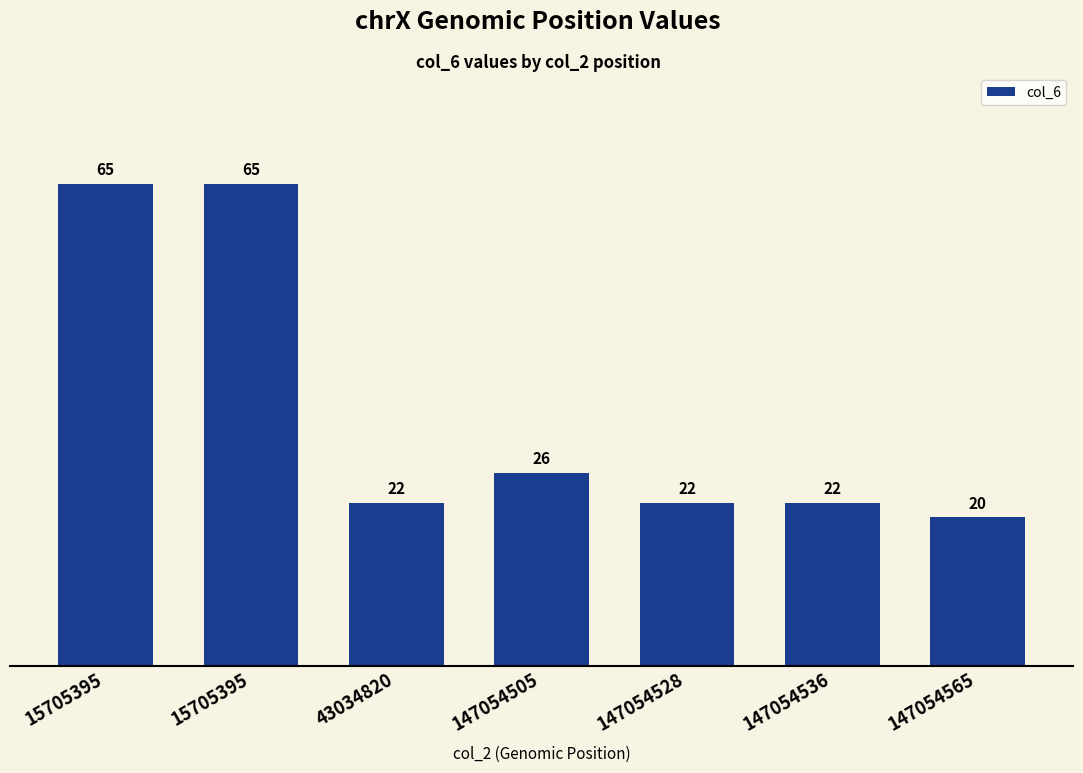

Reading left to right, what are all the values shown in this chart?

15705395=65	15705395=65	43034820=22	147054505=26	147054528=22	147054536=22	147054565=20